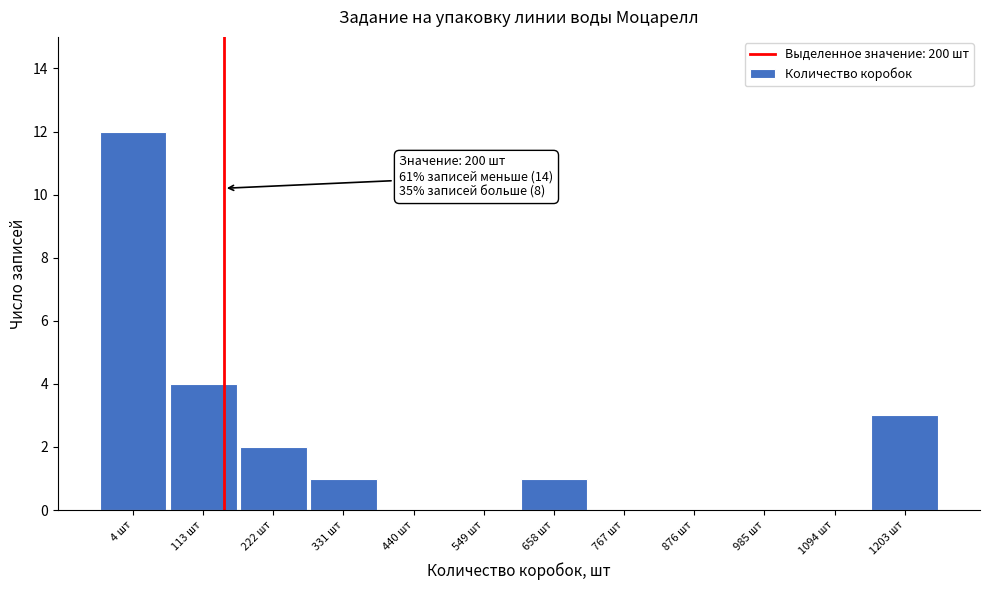

Reading left to right, transcribe all the data shown in this chart.

4 шт=12	113 шт=4	222 шт=2	331 шт=1	440 шт=0	549 шт=0	658 шт=1	767 шт=0	876 шт=0	985 шт=0	1094 шт=0	1203 шт=3